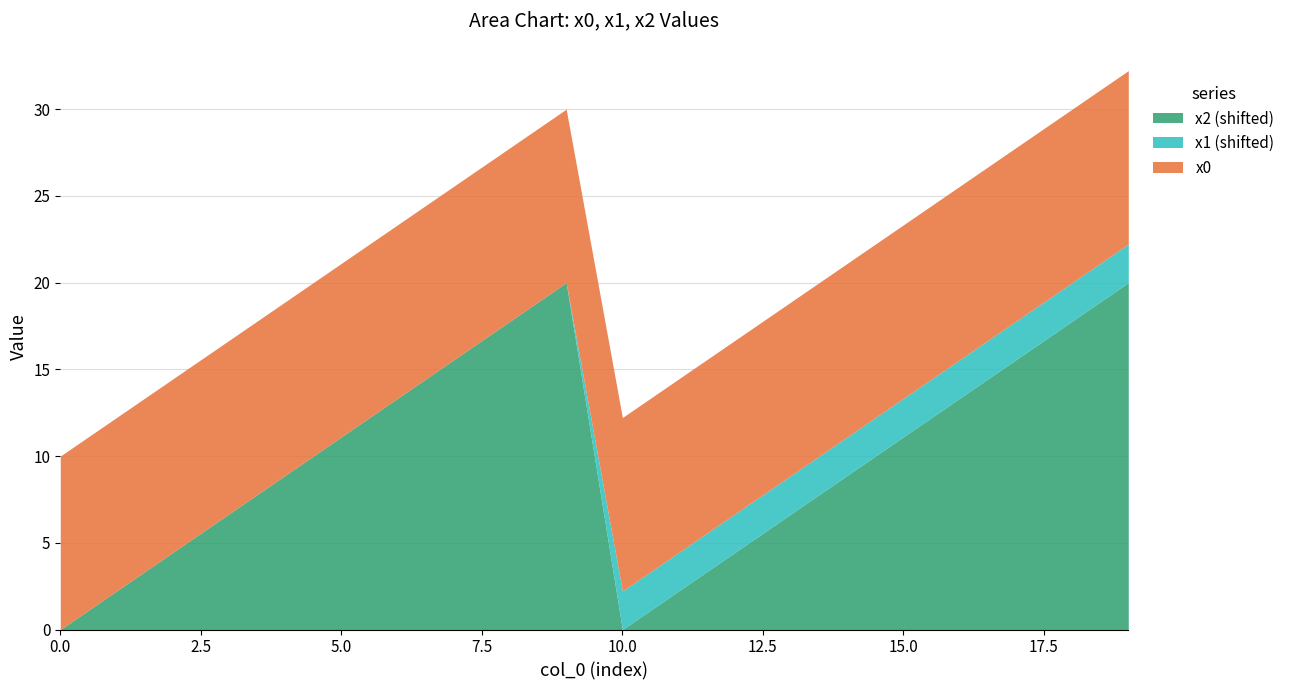

Does the chart have visible grid lines?

Yes